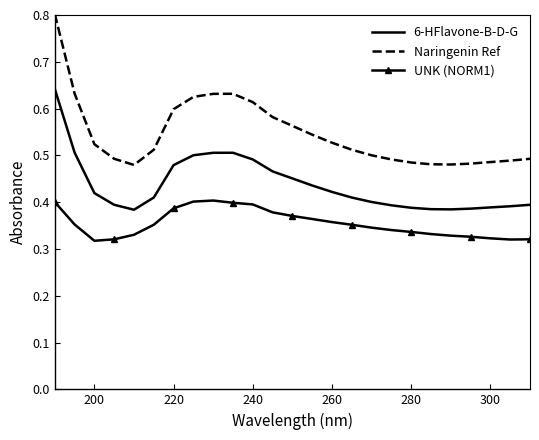

How many 6-HFlavone-B-D-G values are between 0 and 1?

25